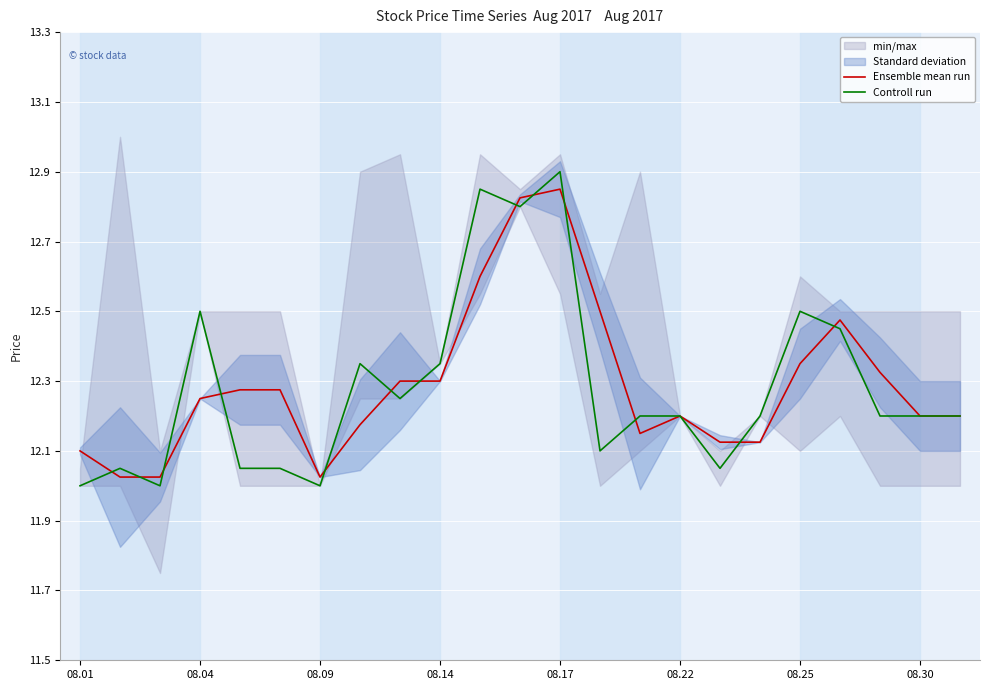

Which series has the largest total across all categories?

Ensemble mean run